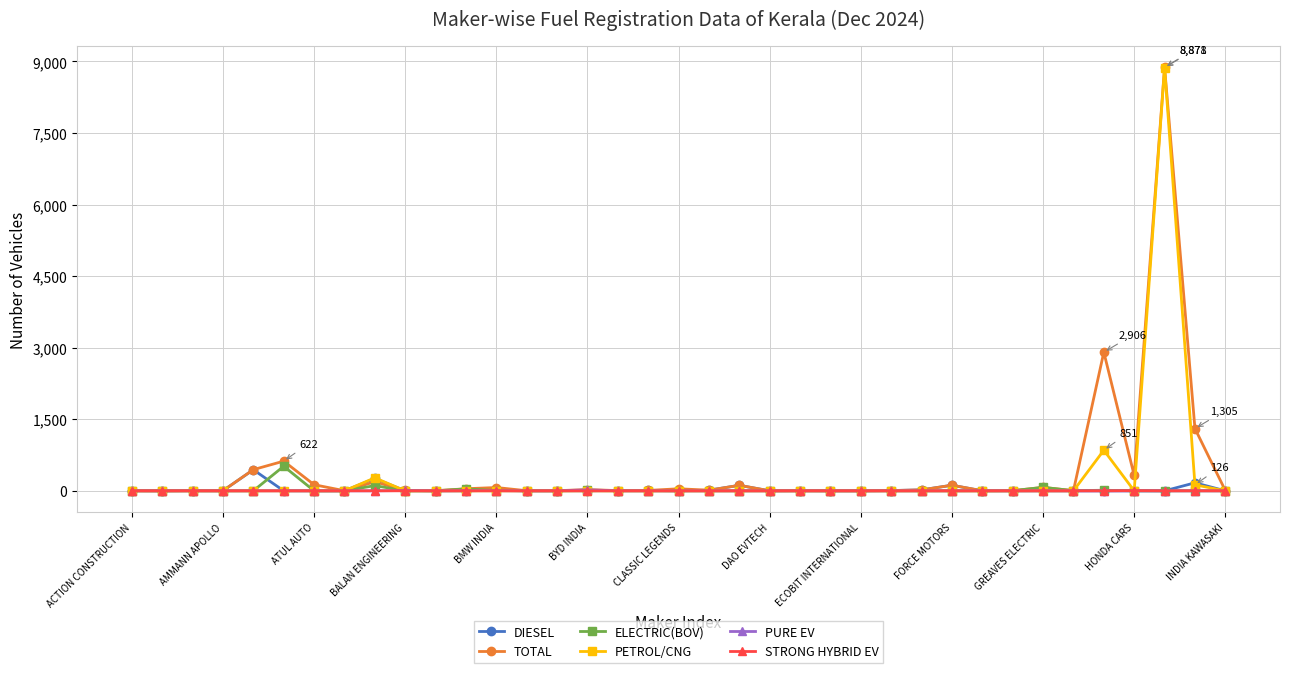

True or false: ELECTRIC(BOV) has more than 1 interior local peaks.

True